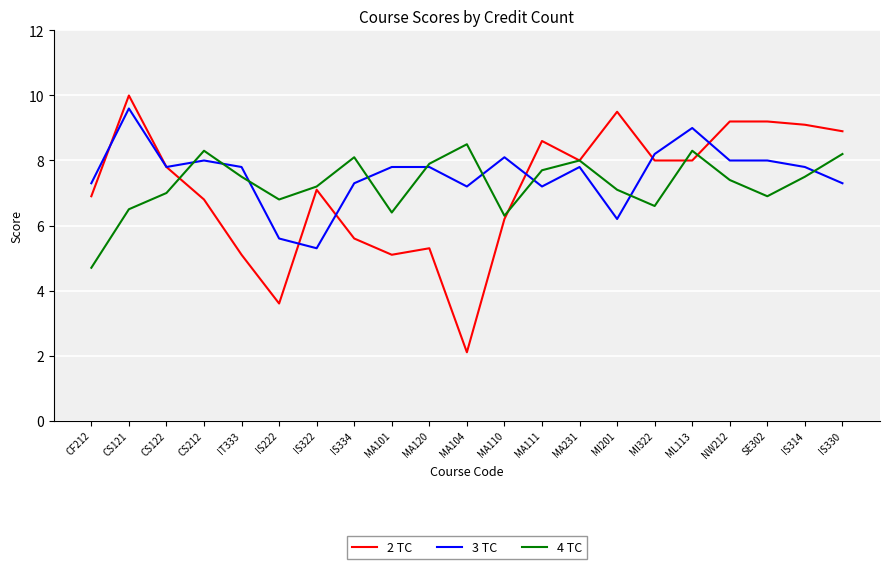

Which series has the largest range (max minus min)?

2 TC